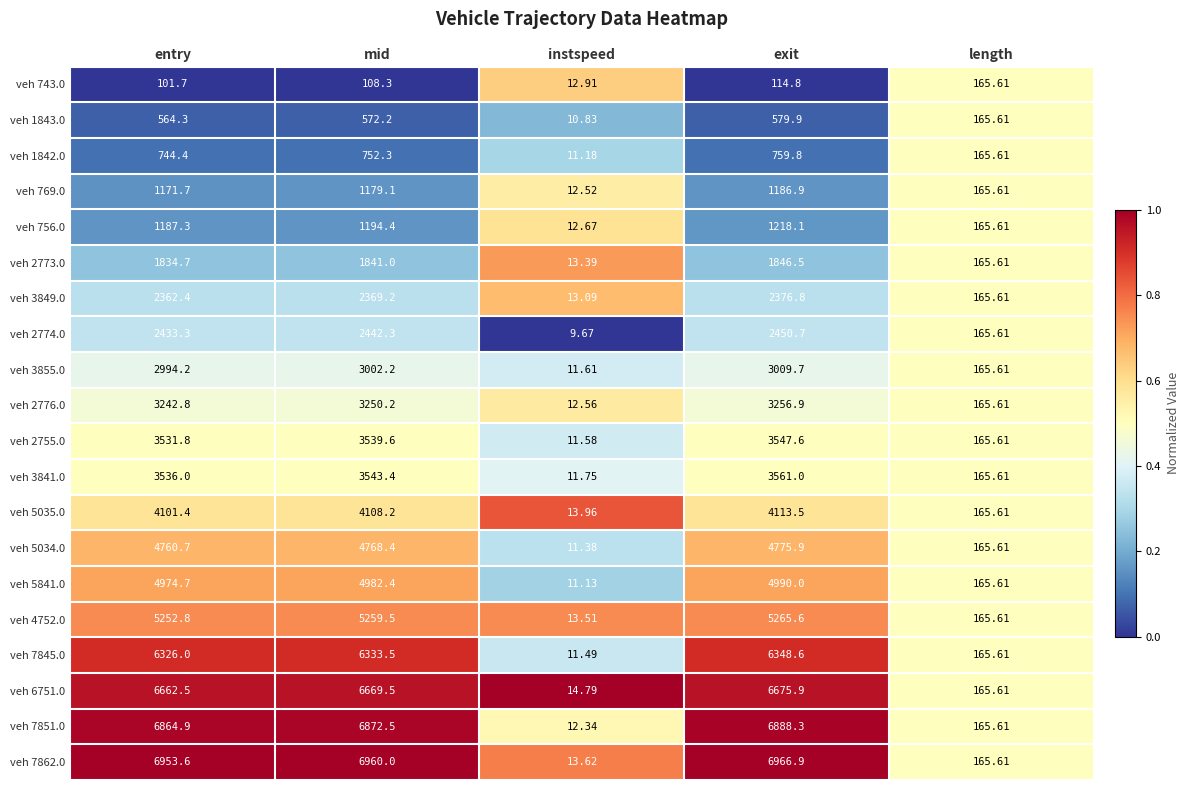

At which label does veh 2774.0 reach its minimum?

instspeed